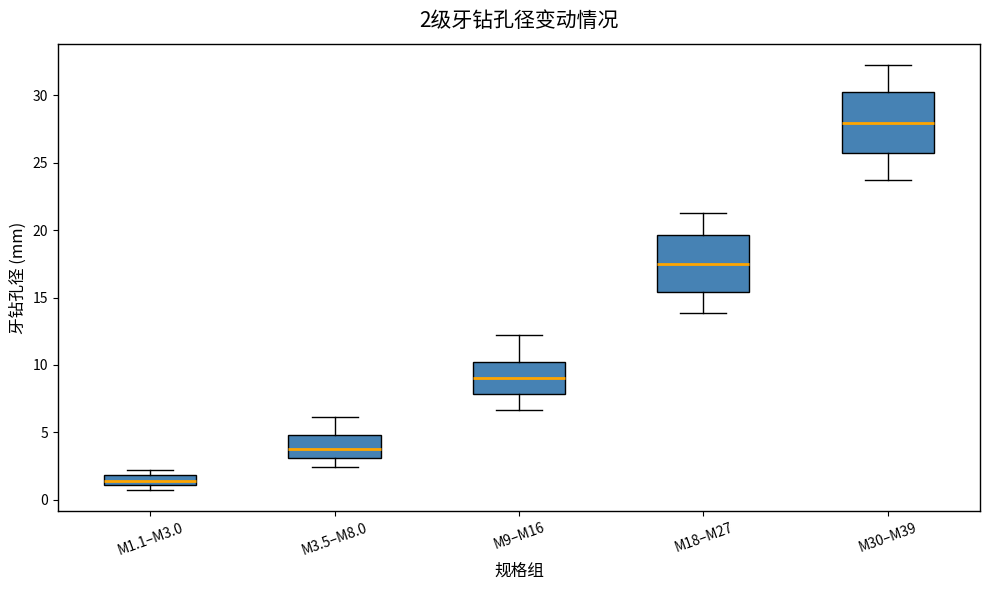

Which box's median line is the highest?

M30–M39